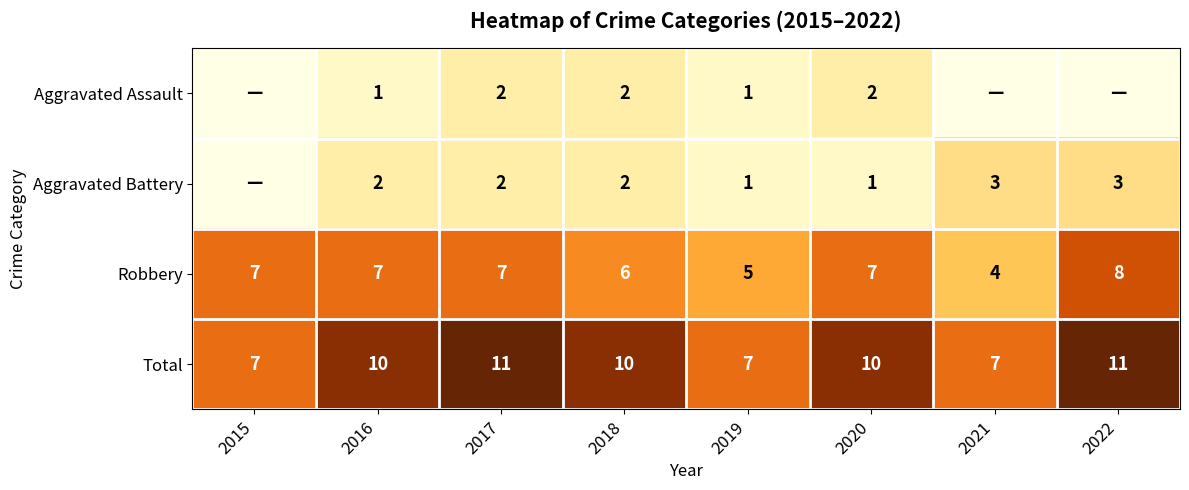

Count the Robbery values in the range 6 to 7.

5